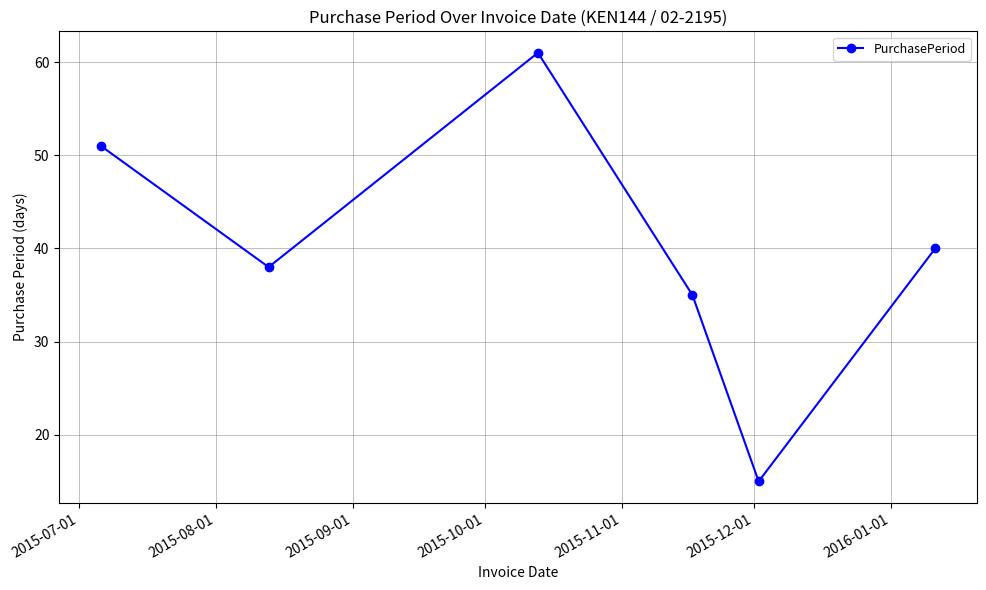

What is the difference between the maximum and minimum values?

46